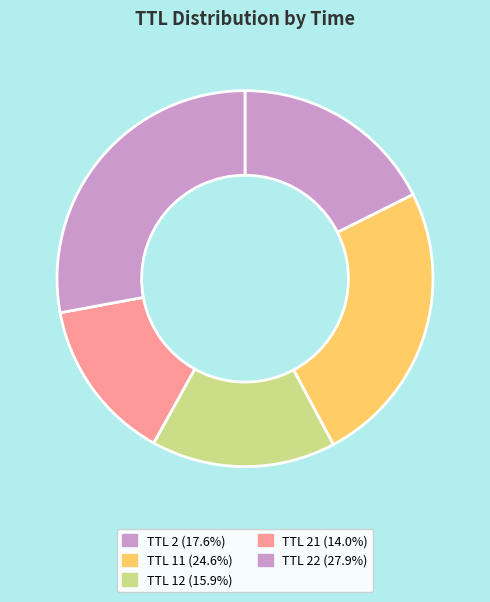

Does any single category account for the majority?

No